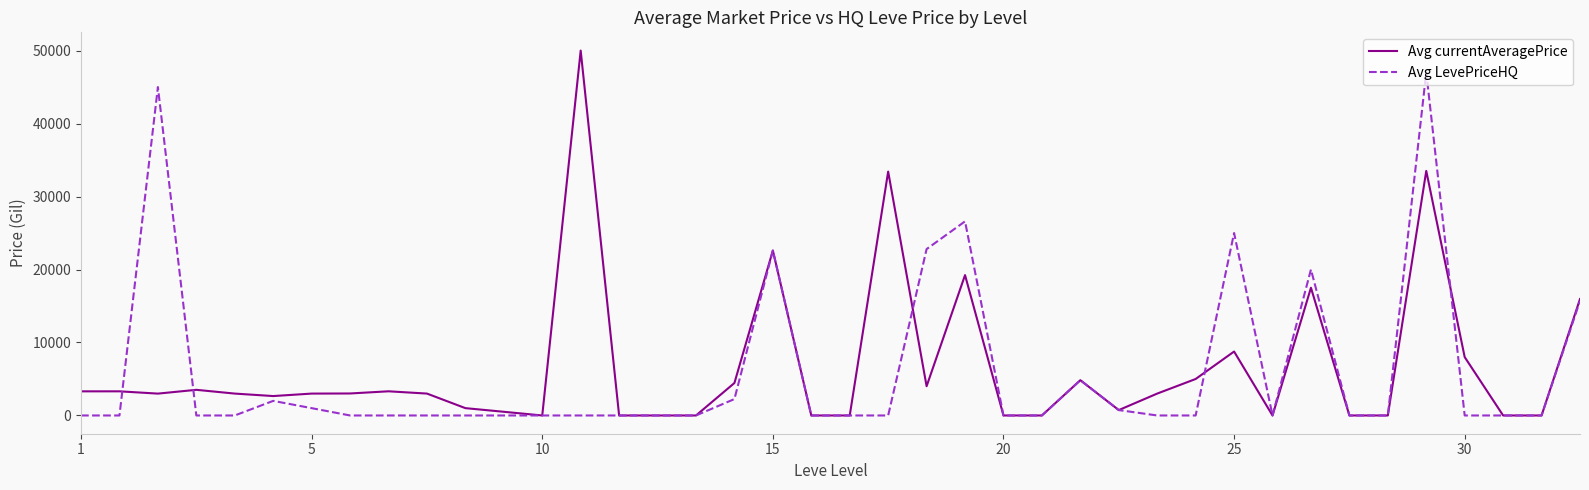

What is the average value of the Avg currentAveragePrice series?

6591